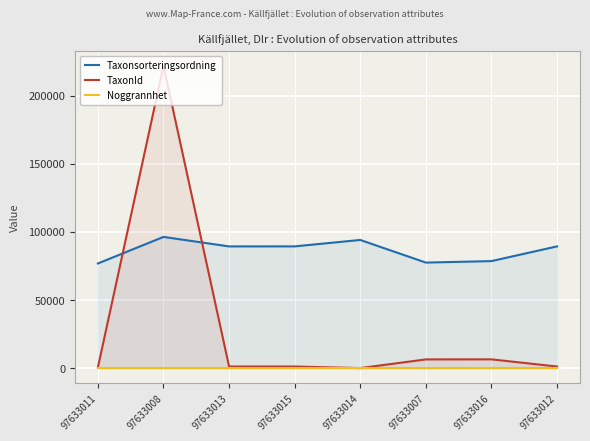

Reading left to right, what are all the values shown in this chart?

Taxonsorteringsordning: 76863	96354	89392	89406	94121	77506	78603	89406
TaxonId: 498	221952	1202	1204	53	6425	6464	1204
Noggrannhet: 25	25	25	25	25	25	25	25